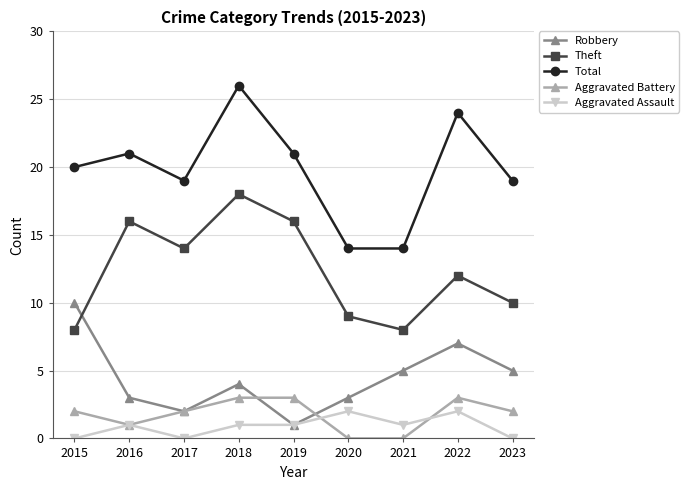

Which series has the widest spread of values?

Total